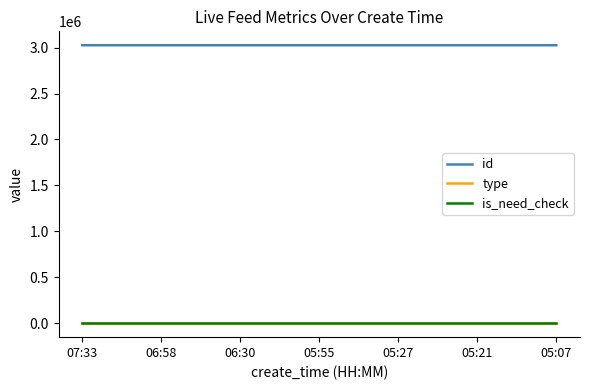

What is the maximum value shown in the chart?

3025959